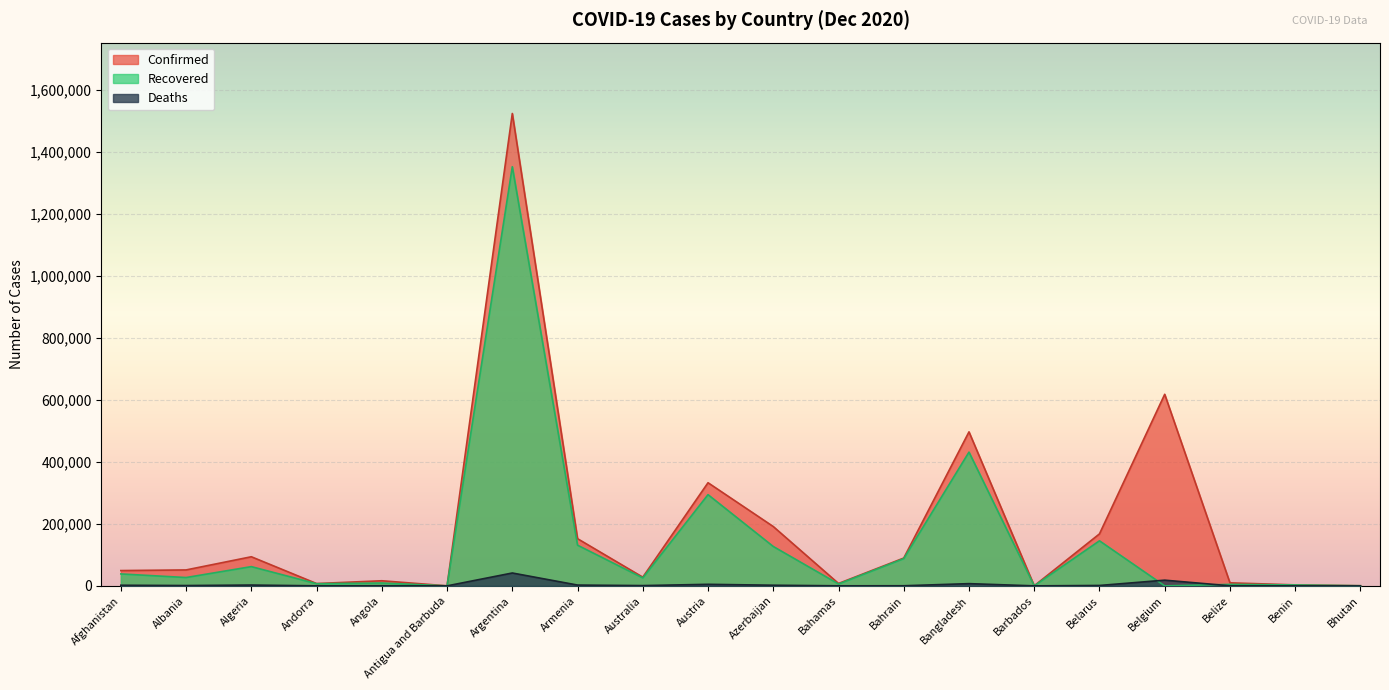

What is the sum of the Recovered values at Belize and Andorra?

11654